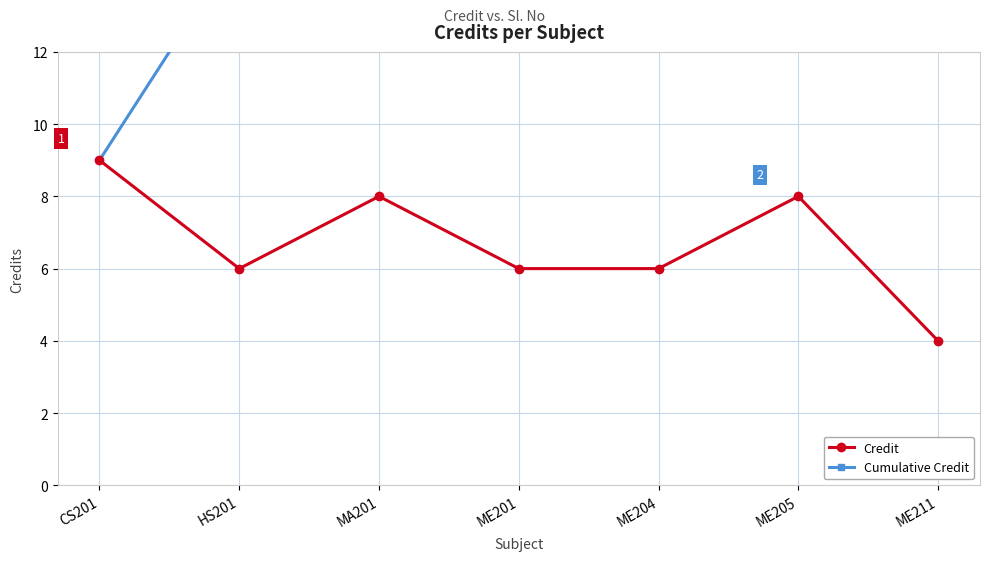

What is the minimum value shown in the chart?

4